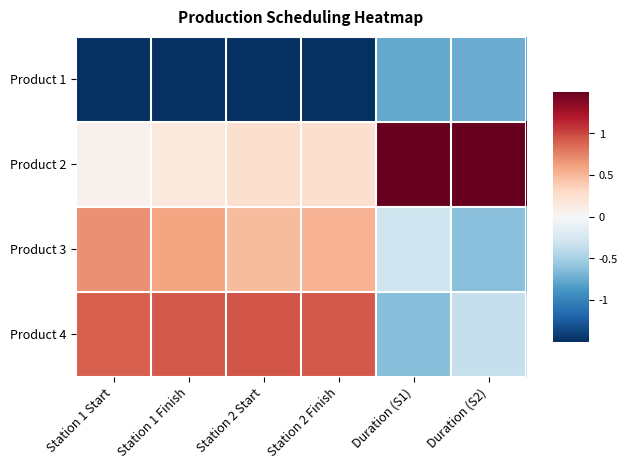

Reading left to right, list all the values displayed in this chart.

Product 1: Station 1 Start=-1.6	Station 1 Finish=-1.7	Station 2 Start=-1.7	Station 2 Finish=-1.7	Duration (S1)=-0.8	Duration (S2)=-0.7
Product 2: Station 1 Start=0.1	Station 1 Finish=0.2	Station 2 Start=0.2	Station 2 Finish=0.2	Duration (S1)=1.7	Duration (S2)=1.7
Product 3: Station 1 Start=0.7	Station 1 Finish=0.6	Station 2 Start=0.5	Station 2 Finish=0.5	Duration (S1)=-0.3	Duration (S2)=-0.6
Product 4: Station 1 Start=0.9	Station 1 Finish=0.9	Station 2 Start=0.9	Station 2 Finish=0.9	Duration (S1)=-0.6	Duration (S2)=-0.3